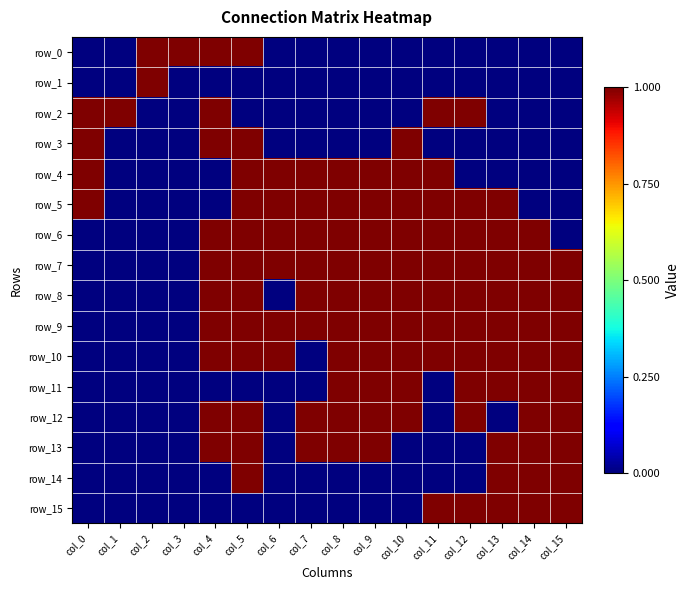

Reading left to right, extract all data points from this chart.

row_0: 0	0	1	1	1	1	0	0	0	0	0	0	0	0	0	0
row_1: 0	0	1	0	0	0	0	0	0	0	0	0	0	0	0	0
row_2: 1	1	0	0	1	0	0	0	0	0	0	1	1	0	0	0
row_3: 1	0	0	0	1	1	0	0	0	0	1	0	0	0	0	0
row_4: 1	0	0	0	0	1	1	1	1	1	1	1	0	0	0	0
row_5: 1	0	0	0	0	1	1	1	1	1	1	1	1	1	0	0
row_6: 0	0	0	0	1	1	1	1	1	1	1	1	1	1	1	0
row_7: 0	0	0	0	1	1	1	1	1	1	1	1	1	1	1	1
row_8: 0	0	0	0	1	1	0	1	1	1	1	1	1	1	1	1
row_9: 0	0	0	0	1	1	1	1	1	1	1	1	1	1	1	1
row_10: 0	0	0	0	1	1	1	0	1	1	1	1	1	1	1	1
row_11: 0	0	0	0	0	0	0	0	1	1	1	0	1	1	1	1
row_12: 0	0	0	0	1	1	0	1	1	1	1	0	1	0	1	1
row_13: 0	0	0	0	1	1	0	1	1	1	0	0	0	1	1	1
row_14: 0	0	0	0	0	1	0	0	0	0	0	0	0	1	1	1
row_15: 0	0	0	0	0	0	0	0	0	0	0	1	1	1	1	1